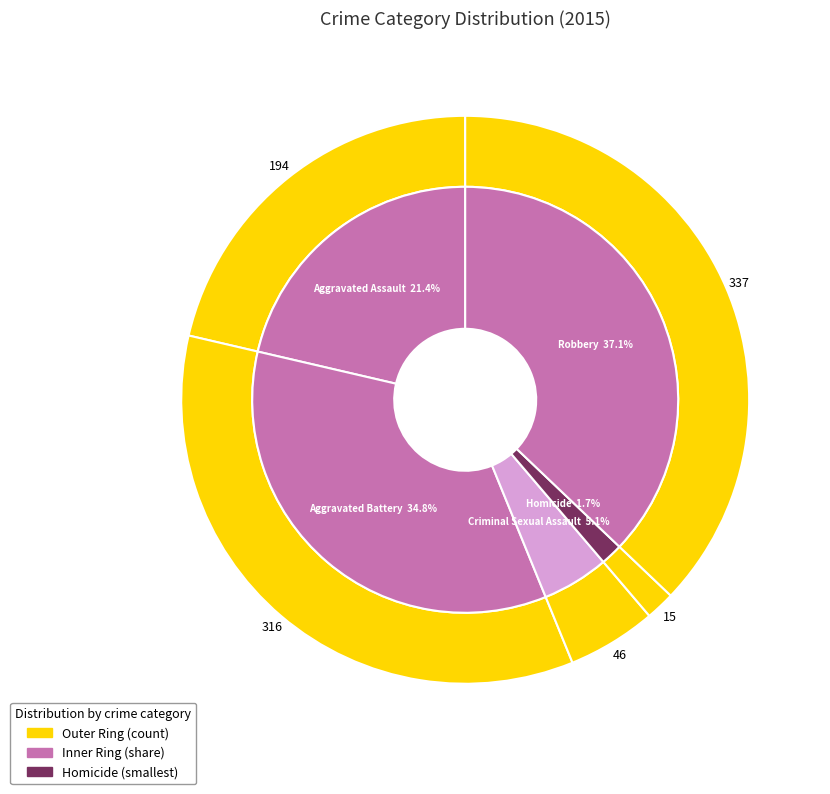

The Aggravated Battery slice represents 35% of the pie. True or false?

True